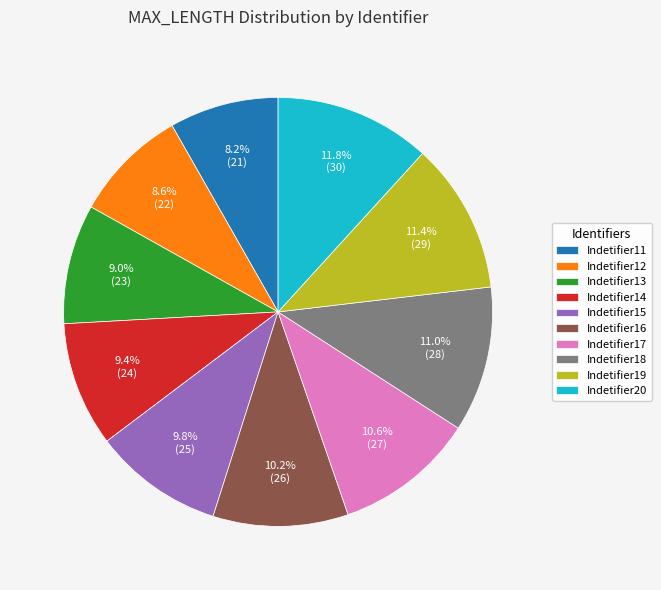

To the nearest percent, what is the difference between the Indetifier17 and Indetifier19 slice percentages?

1%